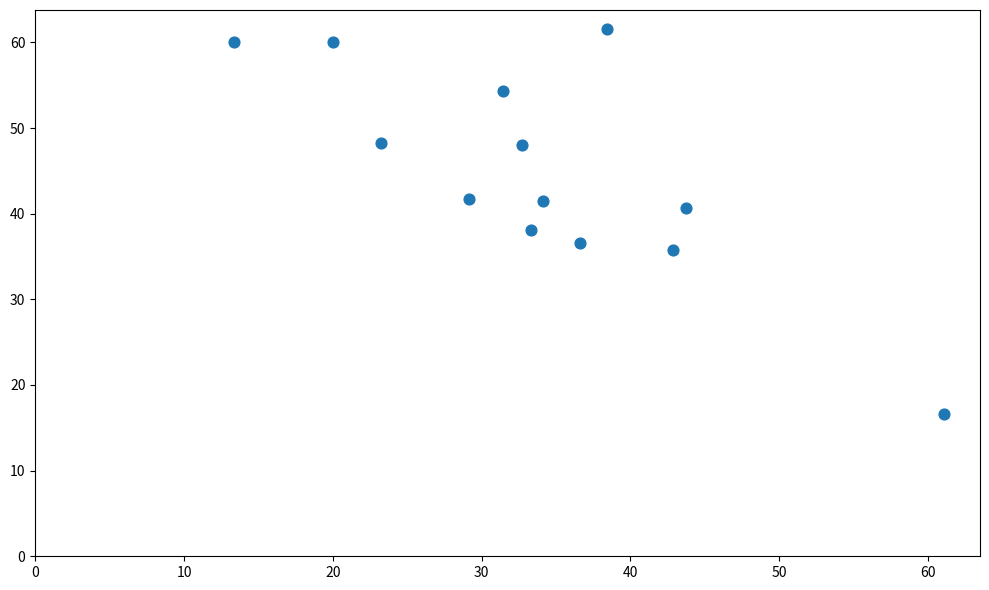

What is the range of Y values (max minus min)?

44.9